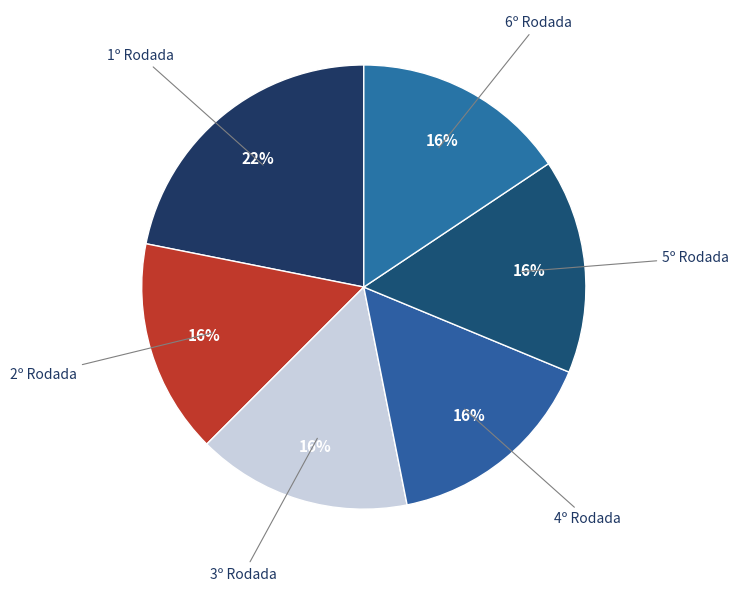

What is the smallest slice in the pie chart?

2º Rodada